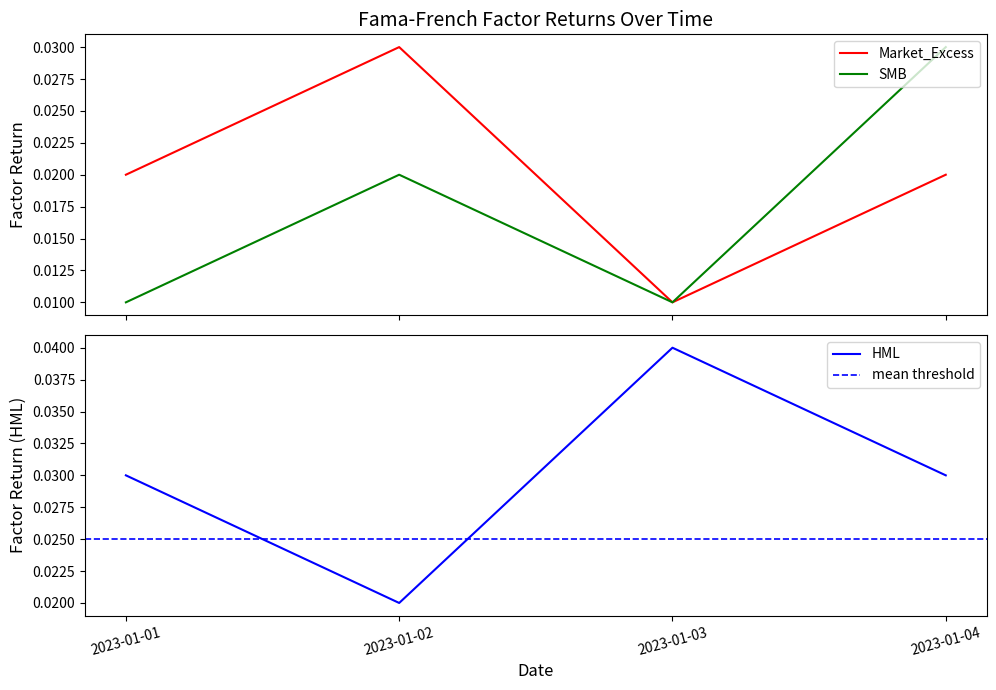

Count the number of data series in this chart.

3